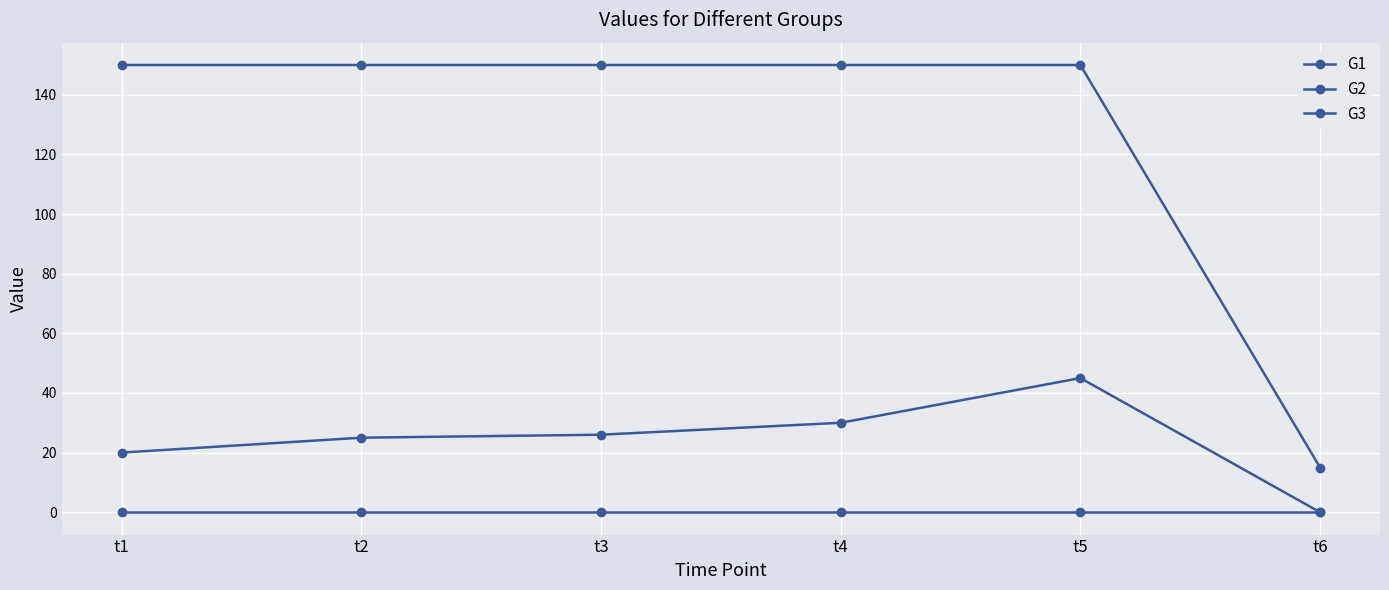

What is the greatest value displayed?

150